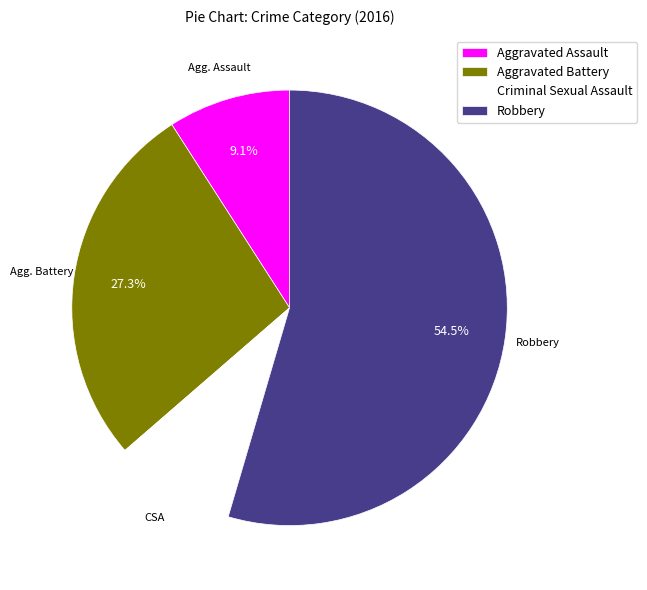

To the nearest percent, what is the difference between the Robbery and Aggravated Assault slice percentages?

45%